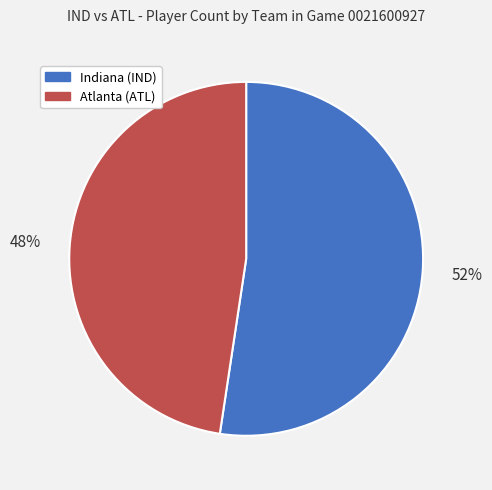

Does Indiana (IND) represent more than half of the total?

Yes